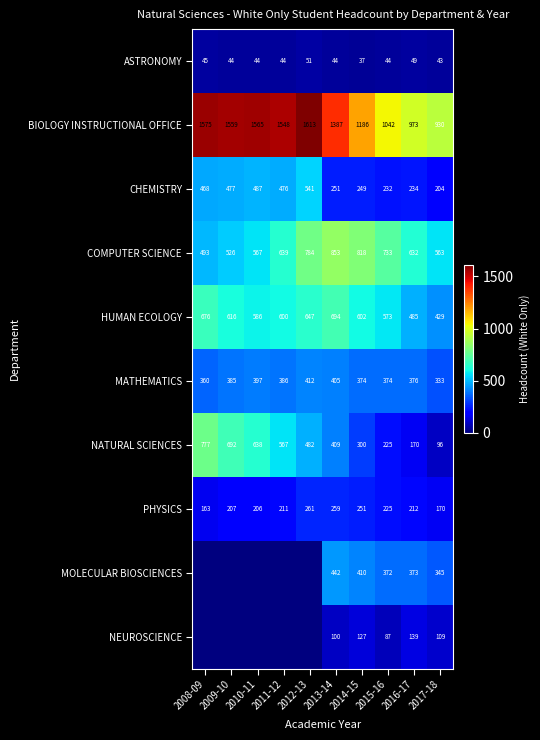

At which label is COMPUTER SCIENCE closest to 673?

2011-12